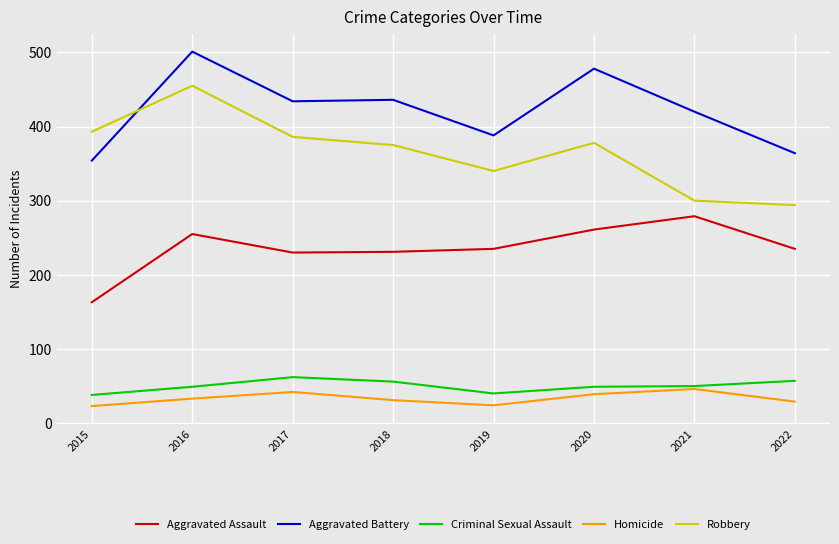

What is the average value of the Criminal Sexual Assault series?

50